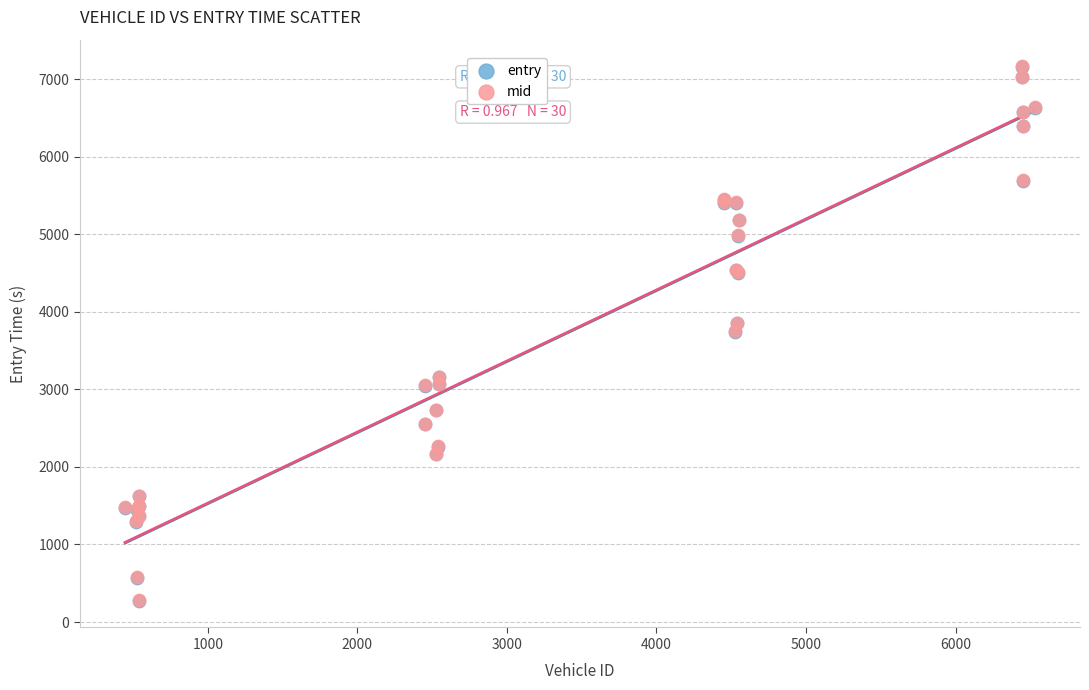

What are all the series names shown in the legend?

entry, mid